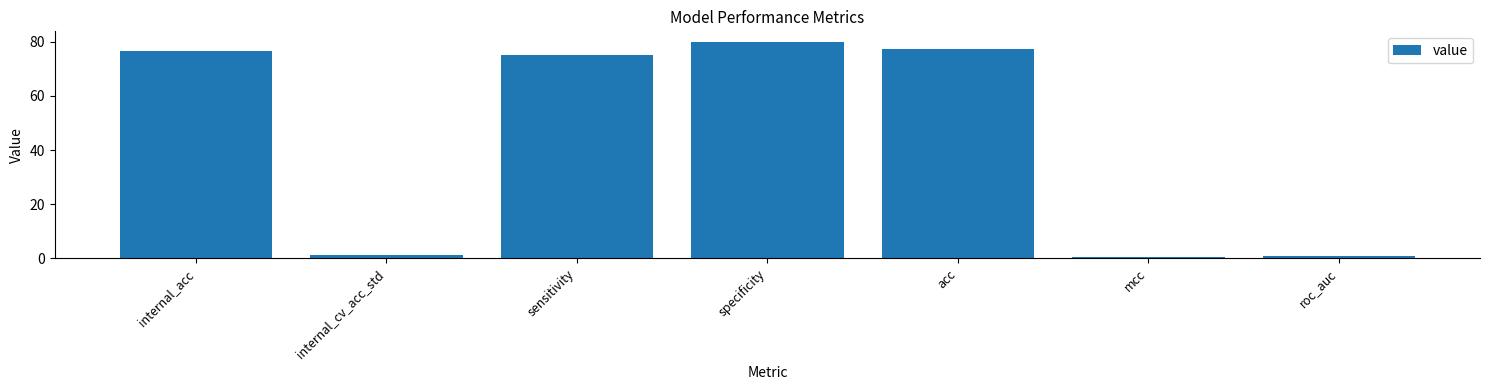

What is the smallest value displayed?

0.6